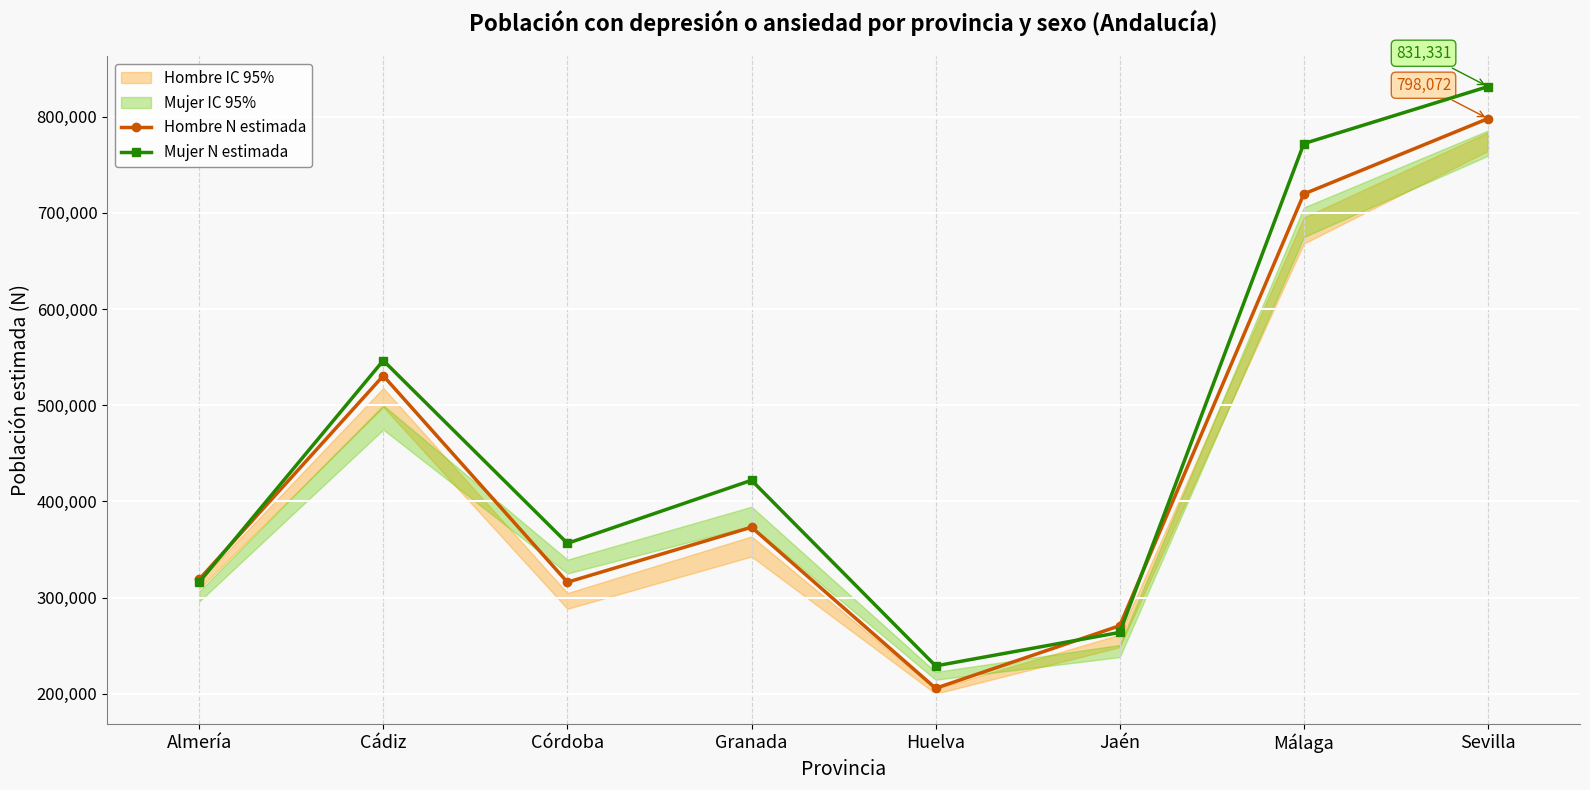

How many interior local valleys does the Mujer N estimada series have?

2